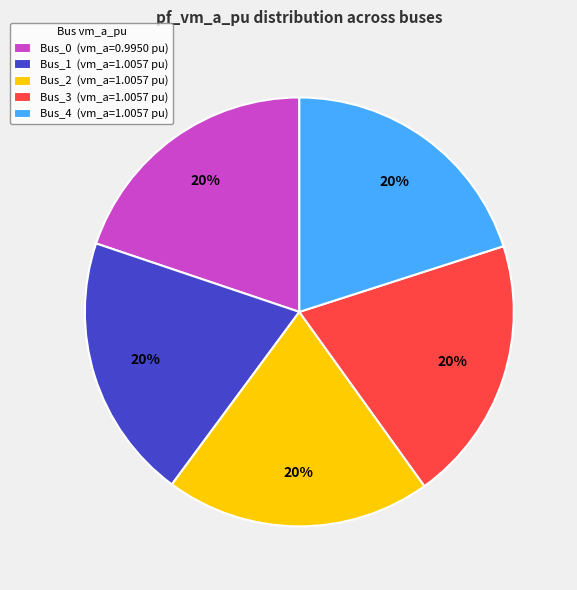

To the nearest percent, what portion does Bus_4 (vm_a=1.0057 pu) represent?

20%